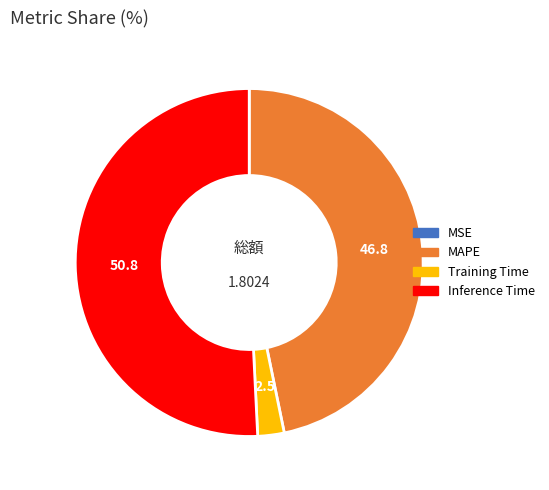

Is there a majority slice in this chart?

Yes